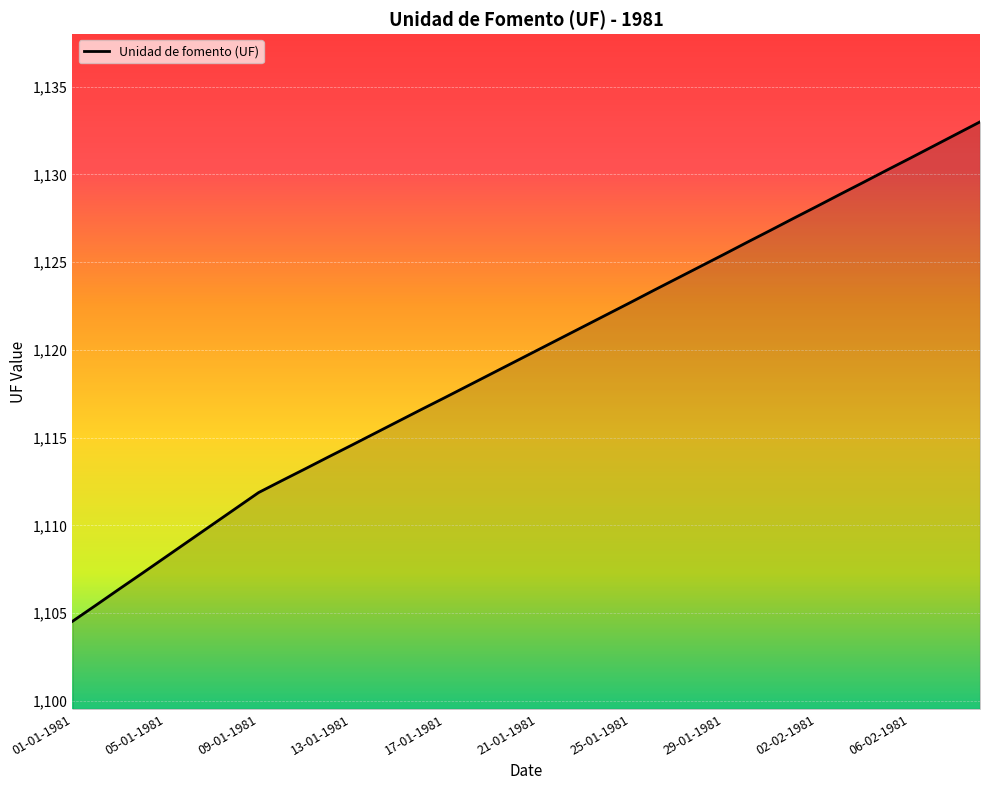

What is the greatest value displayed?

1133.0